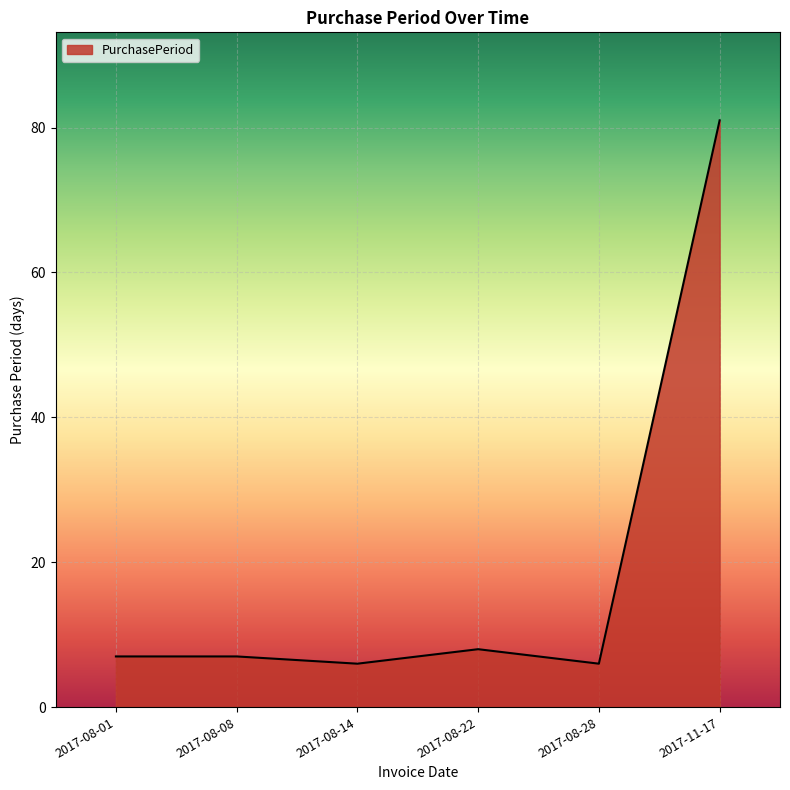

Reading right to left, transcribe all the data shown in this chart.

81	6	8	6	7	7